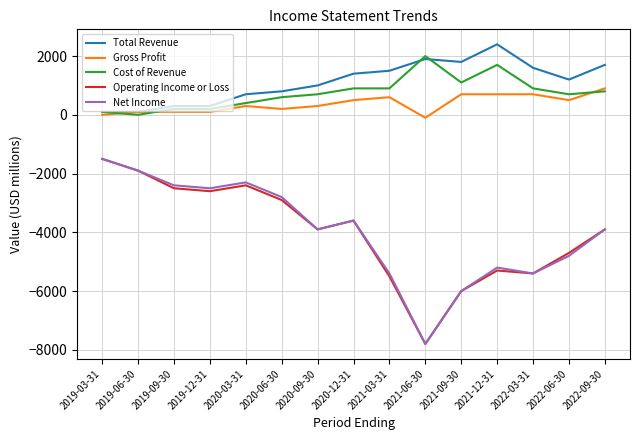

Is the value of Cost of Revenue at 2019-12-31 greater than the value of Net Income at 2022-03-31?

Yes